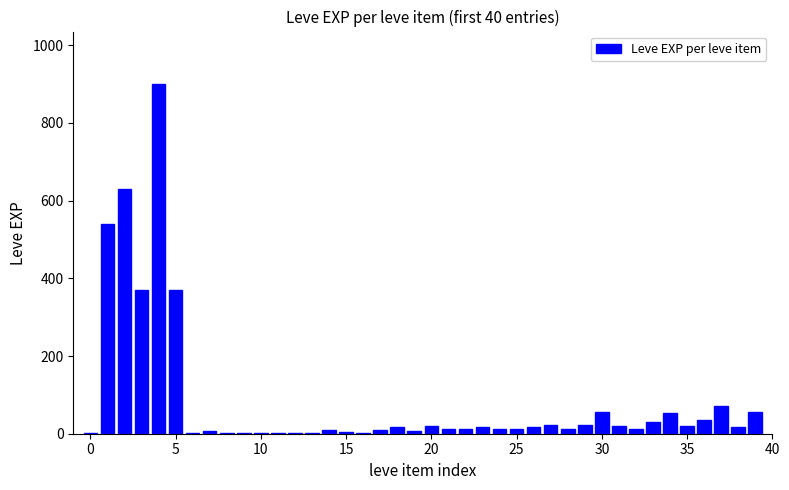

What is the sum of all values?

3413